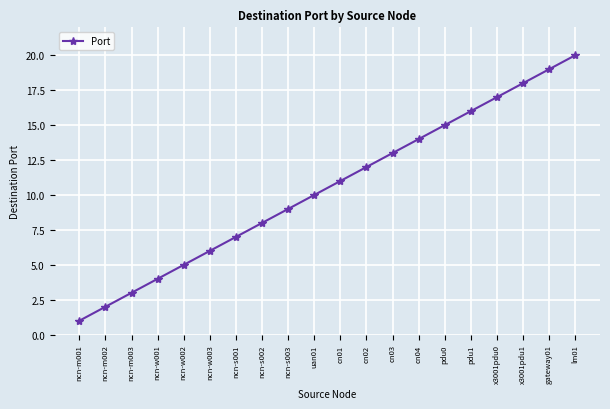

At which category does the chart reach its minimum across all series?

ncn-m001